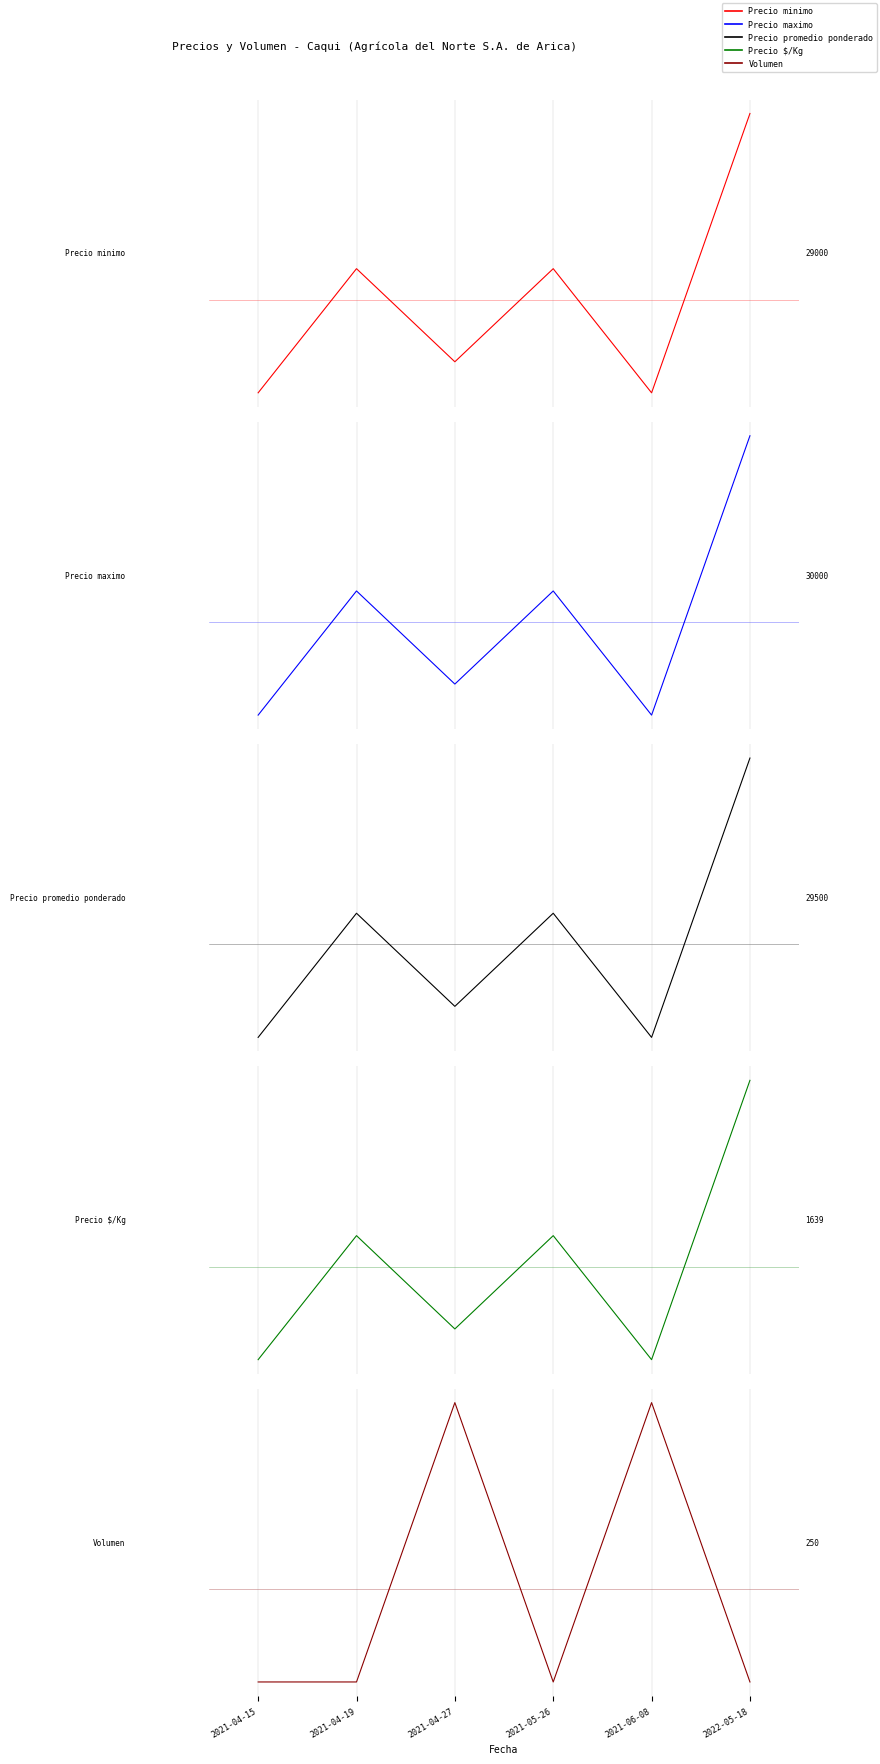

At how many categories does at least one series exceed 1?

3